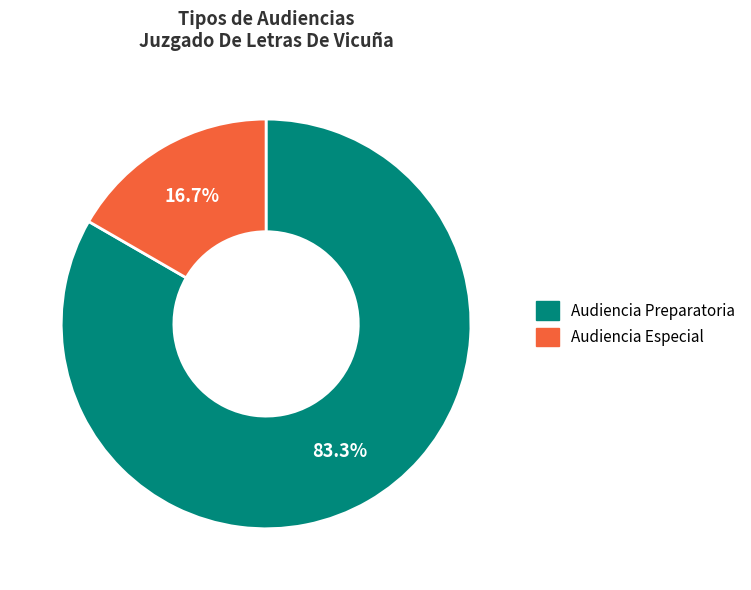

What is the total percentage of Audiencia Preparatoria and Audiencia Especial?

100.0%